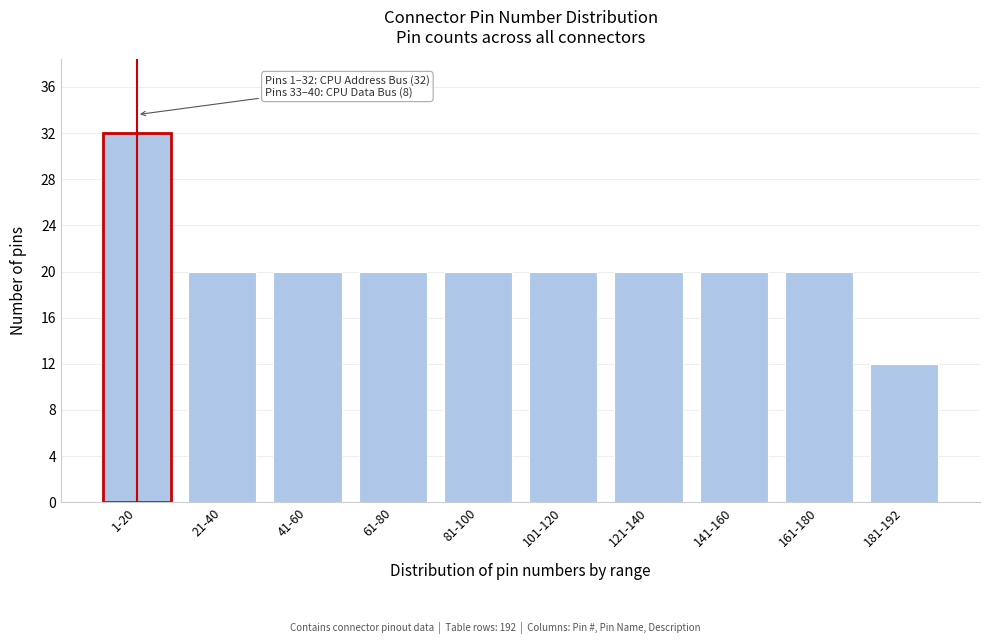

Reading left to right, list all the values displayed in this chart.

1-20=32	21-40=20	41-60=20	61-80=20	81-100=20	101-120=20	121-140=20	141-160=20	161-180=20	181-192=12